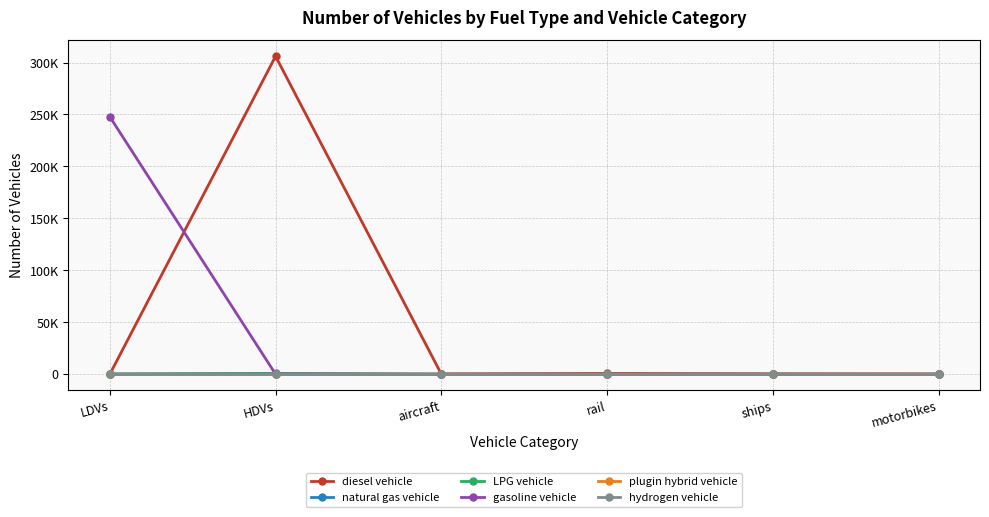

Reading left to right, list all the values displayed in this chart.

diesel vehicle: LDVs=0	HDVs=306033	aircraft=70	rail=734	ships=206	motorbikes=0
natural gas vehicle: LDVs=249	HDVs=793	aircraft=0	rail=0	ships=0	motorbikes=0
LPG vehicle: LDVs=15	HDVs=163	aircraft=0	rail=0	ships=0	motorbikes=0
gasoline vehicle: LDVs=247778	HDVs=0	aircraft=0	rail=0	ships=0	motorbikes=0
plugin hybrid vehicle: LDVs=0	HDVs=27	aircraft=0	rail=0	ships=0	motorbikes=0
hydrogen vehicle: LDVs=0	HDVs=0	aircraft=0	rail=0	ships=0	motorbikes=0